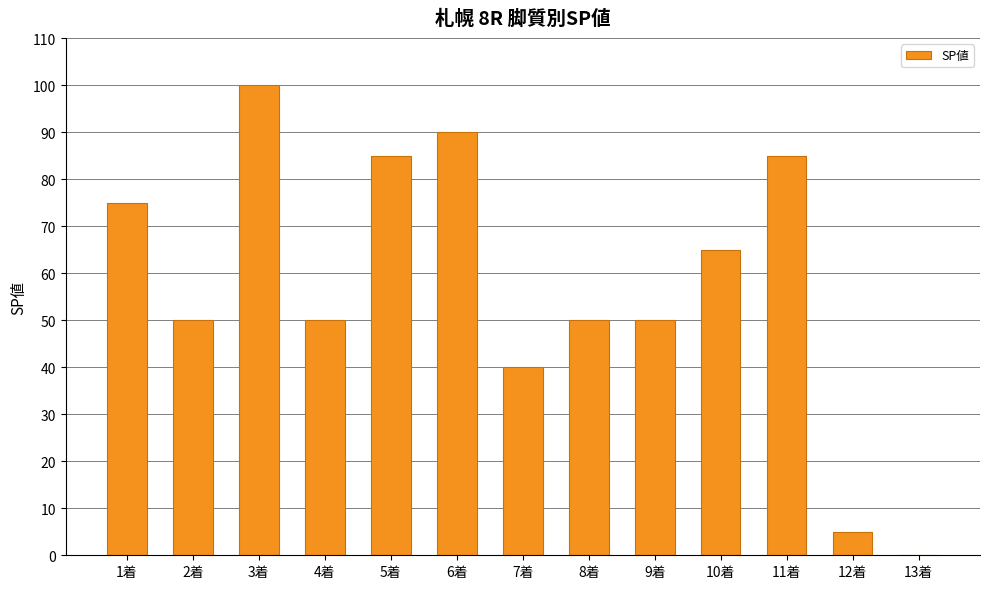

How many positive values are there?

12